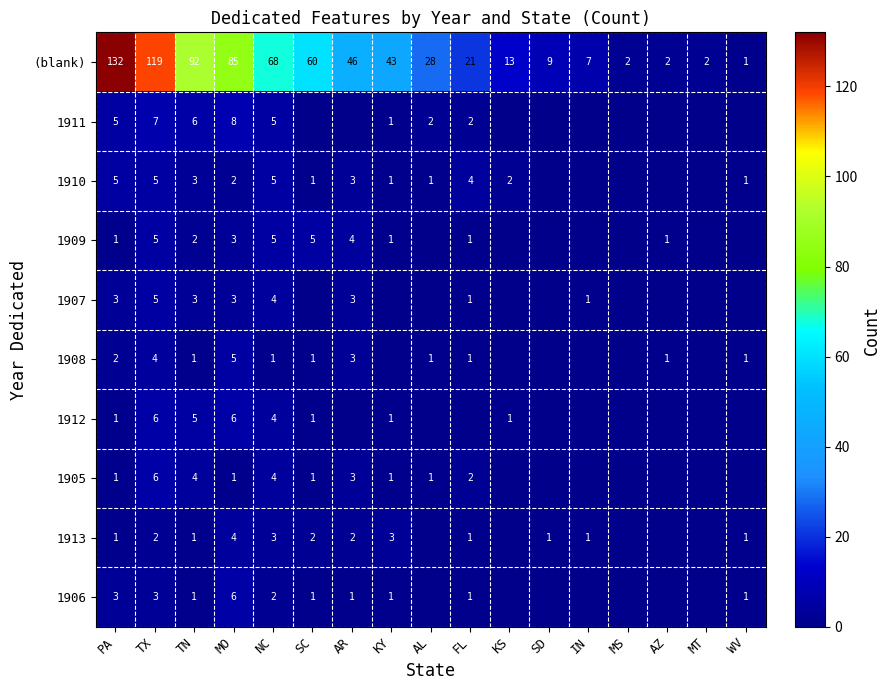

Is the value of 1913 at PA greater than the value of 1906 at SC?

No